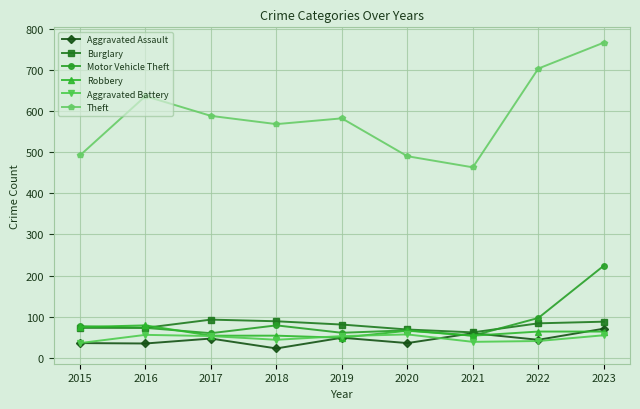

Rank the series by their maximum value, from lowest to highest.

Aggravated Battery, Aggravated Assault, Robbery, Burglary, Motor Vehicle Theft, Theft